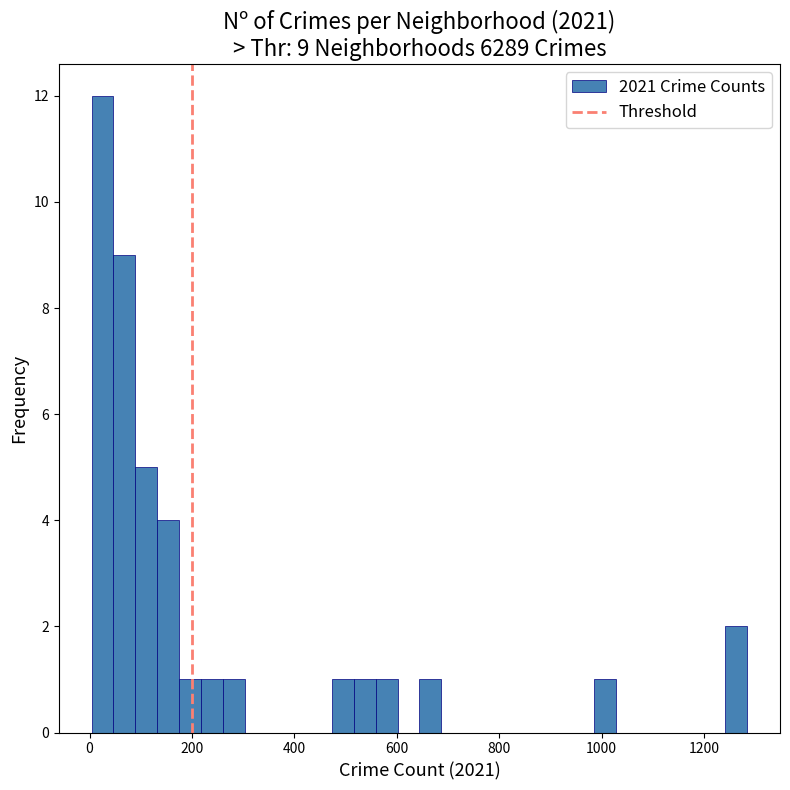

Read against the x-axis, roughly where is the centre of the tallest bar?

20